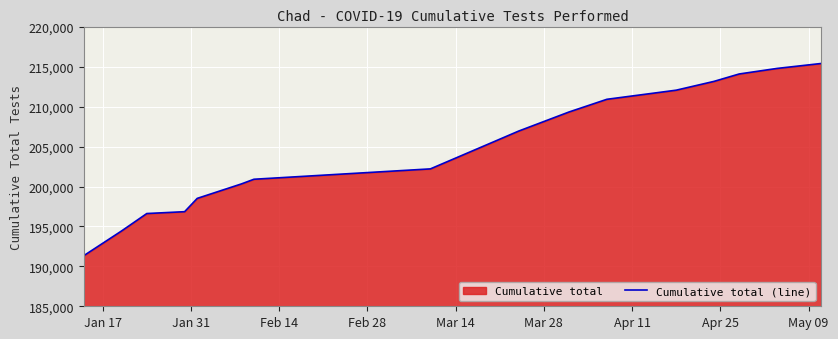

What is the sum of all values?

3483638